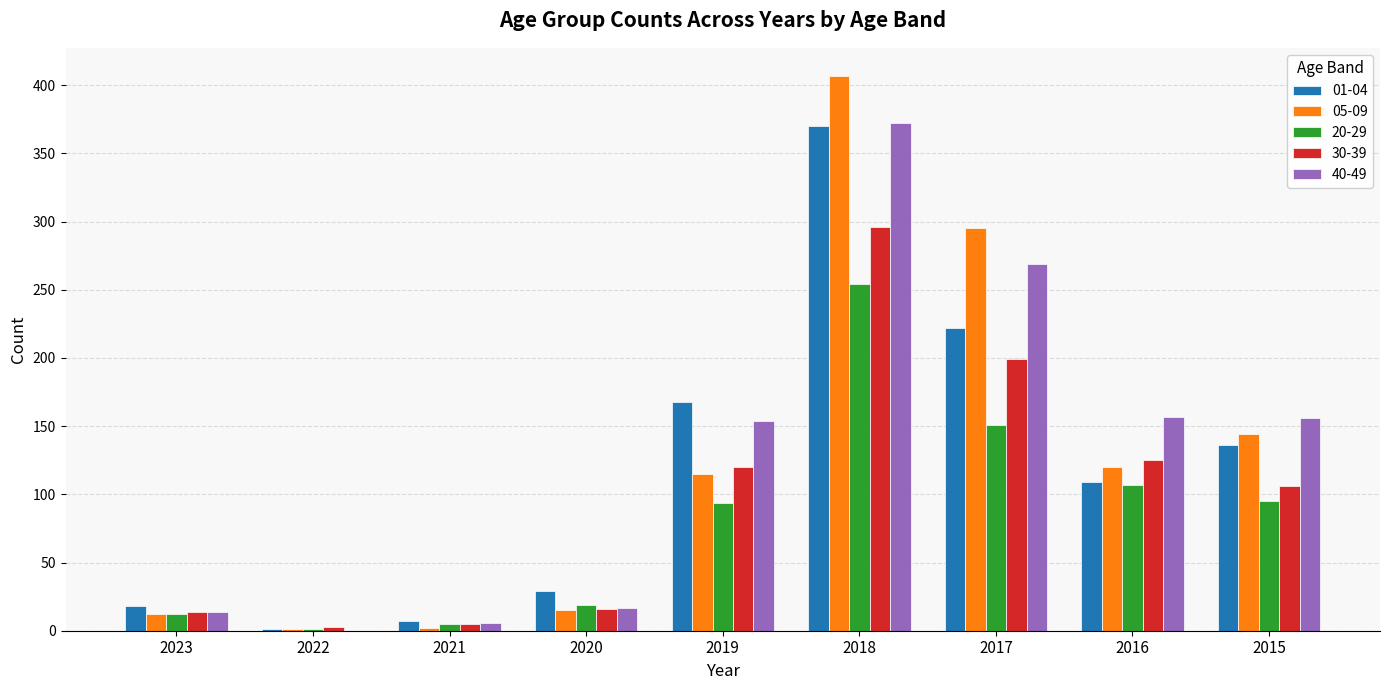

What is the difference between the 40-49 values at 2016 and 2022?

157